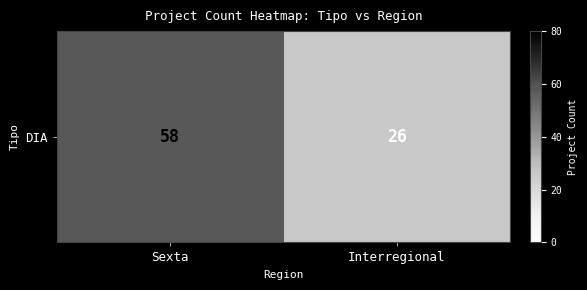

Reading left to right, extract all data points from this chart.

58	26